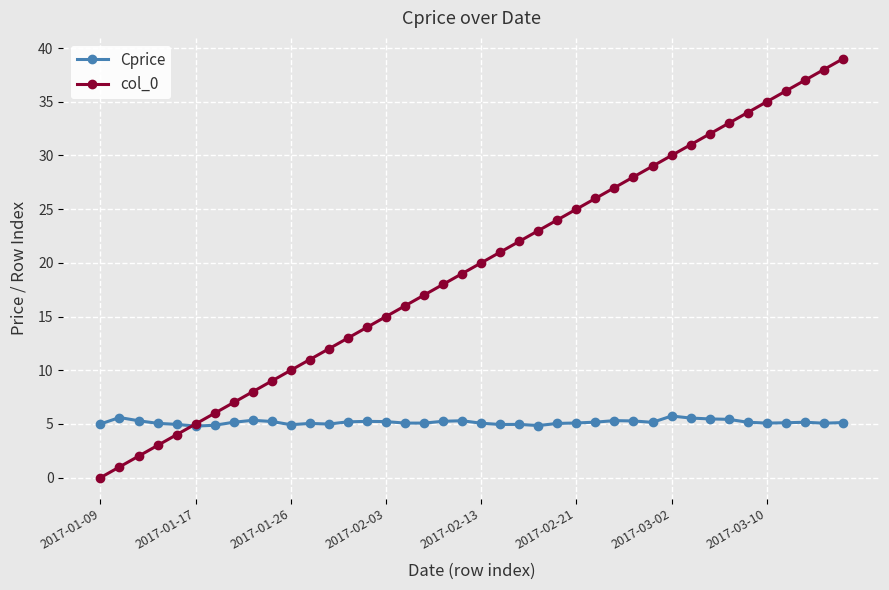

True or false: Cprice has more than 2 interior local peaks.

True